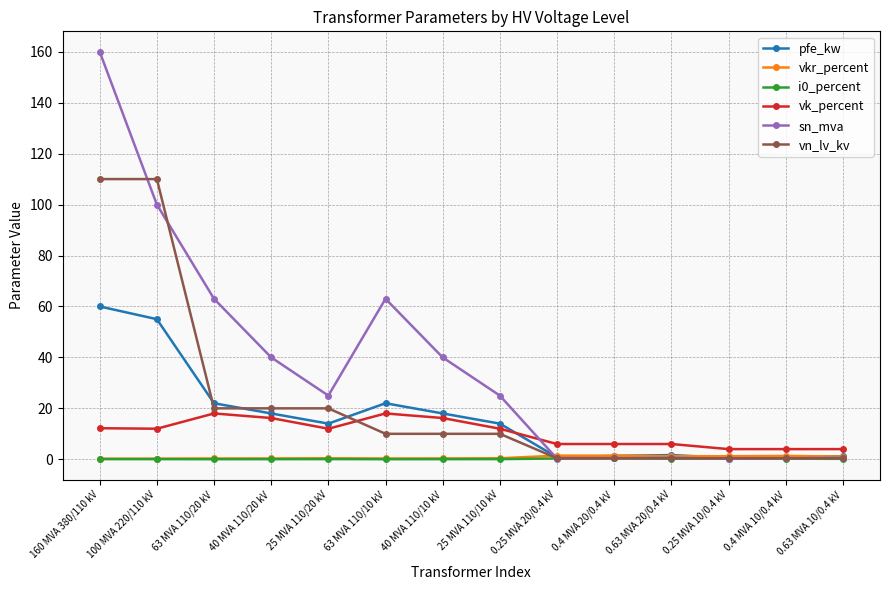

What is the maximum value for vn_lv_kv?

110.0